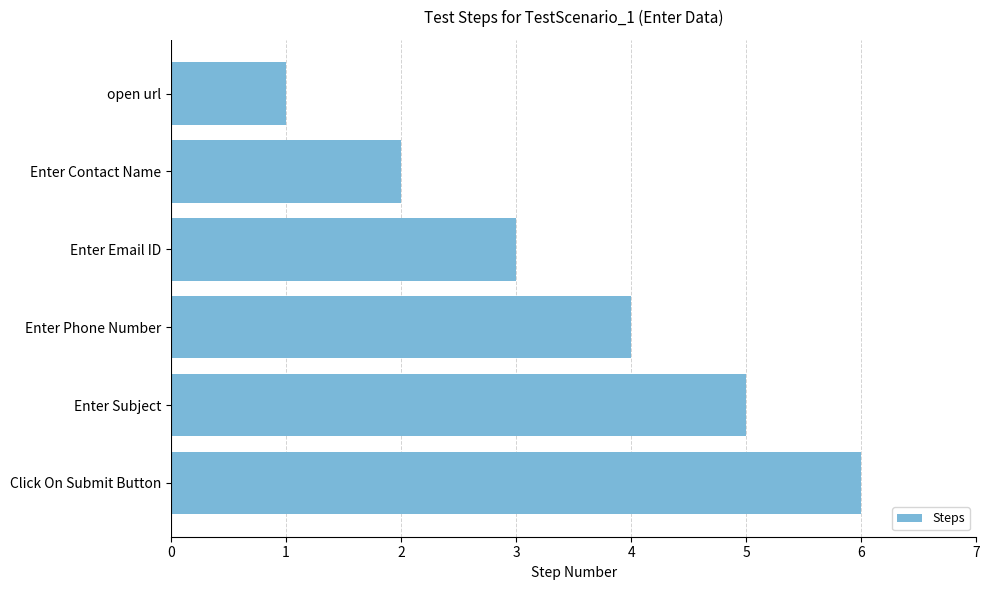

The value at Enter Phone Number is 4. True or false?

True